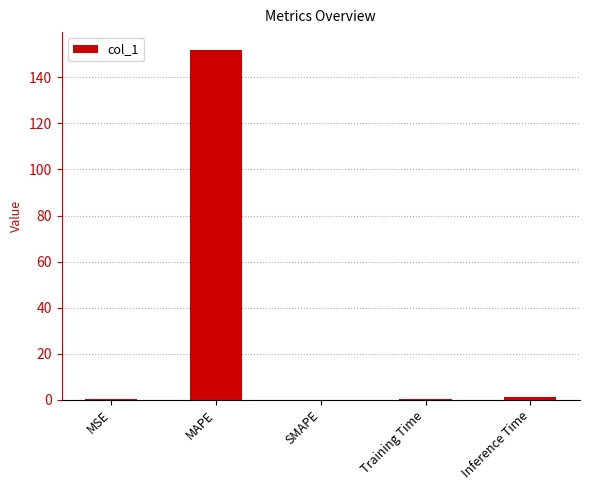

Is it true that the value at SMAPE is -47.1?

False